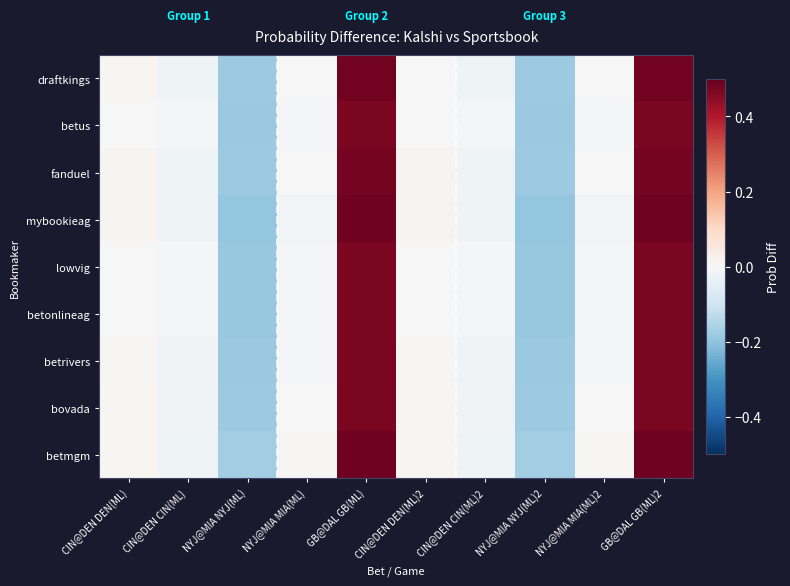

Which series has the widest spread of values?

mybookieag